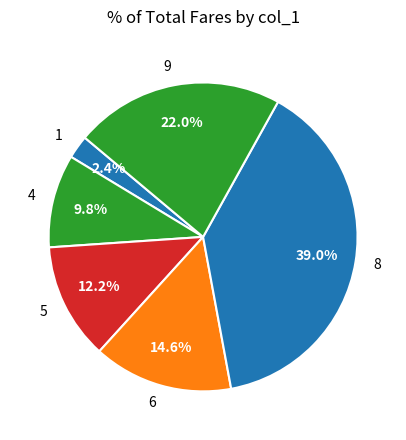

Is it true that 5 is 12% of the pie?

True